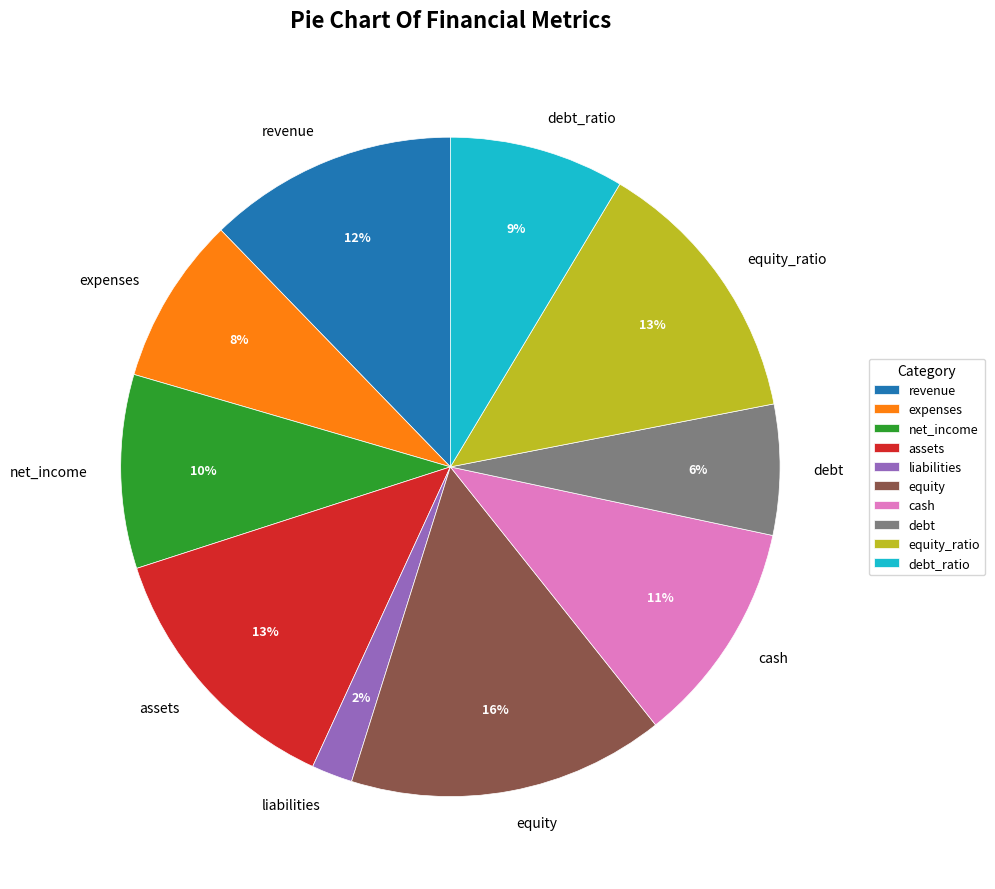

What is the smallest slice in the pie chart?

liabilities